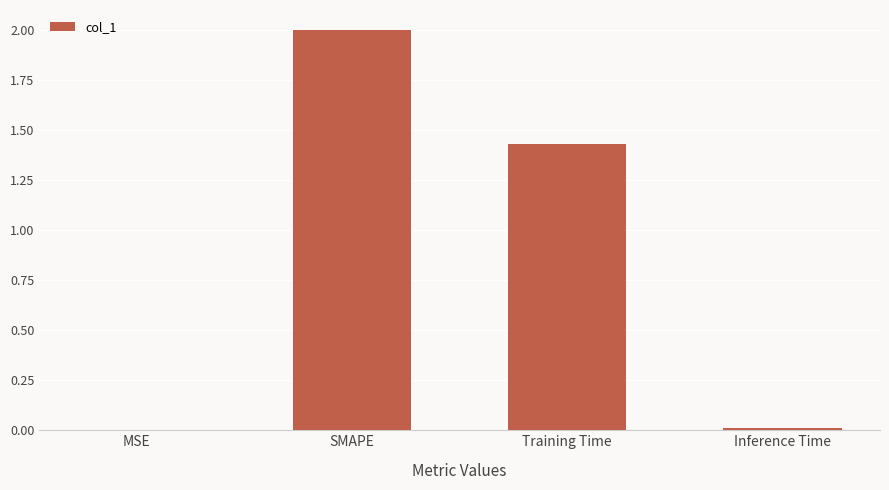

Are the bars horizontal?

No